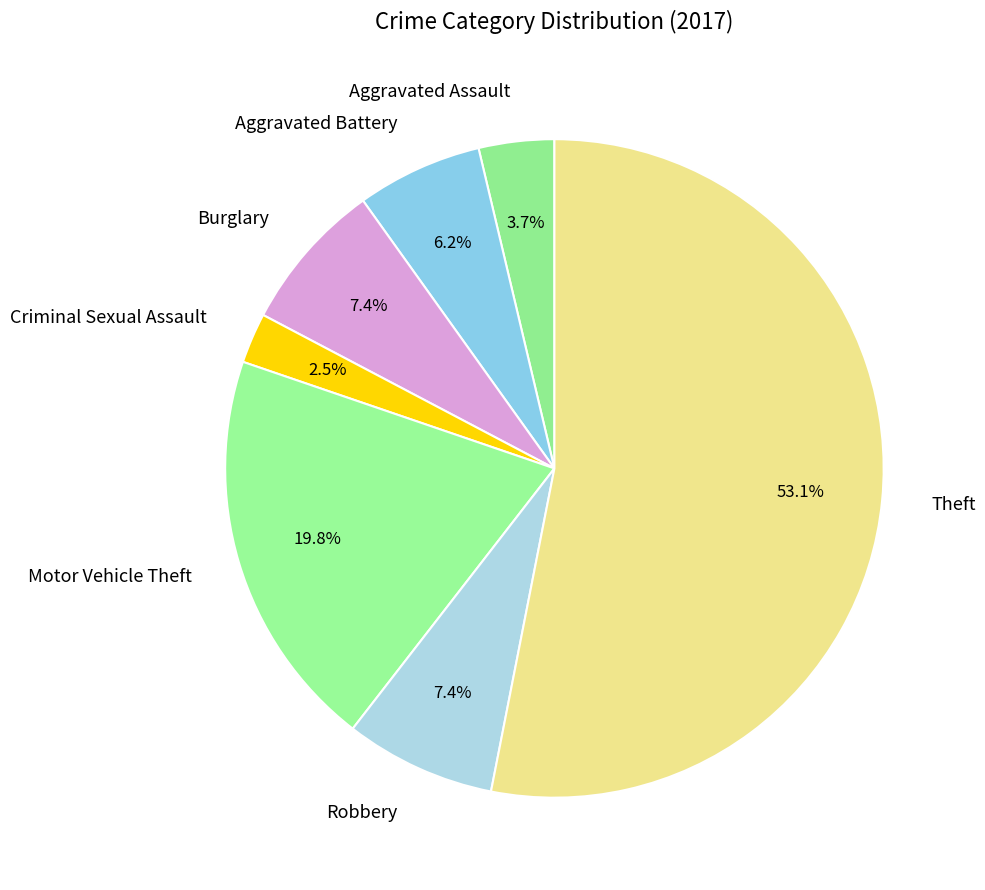

What is the ratio of the value at Aggravated Assault to the value at Burglary?

0.5